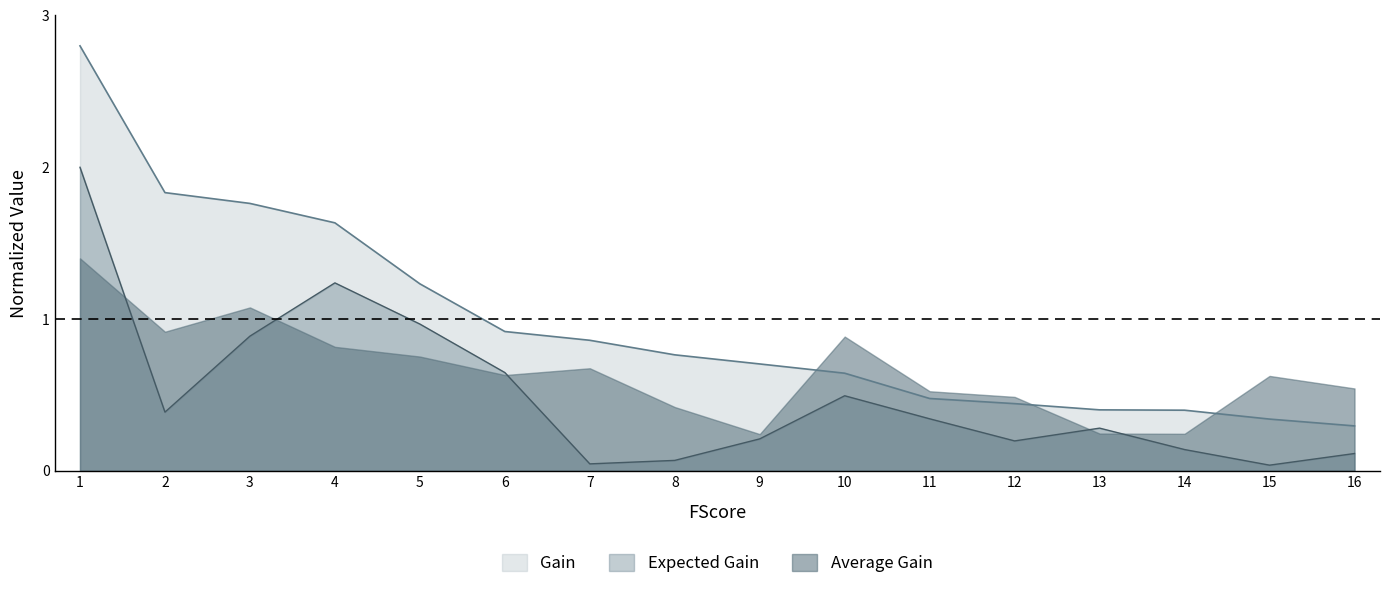

What is the lowest value of the Gain series?

0.3